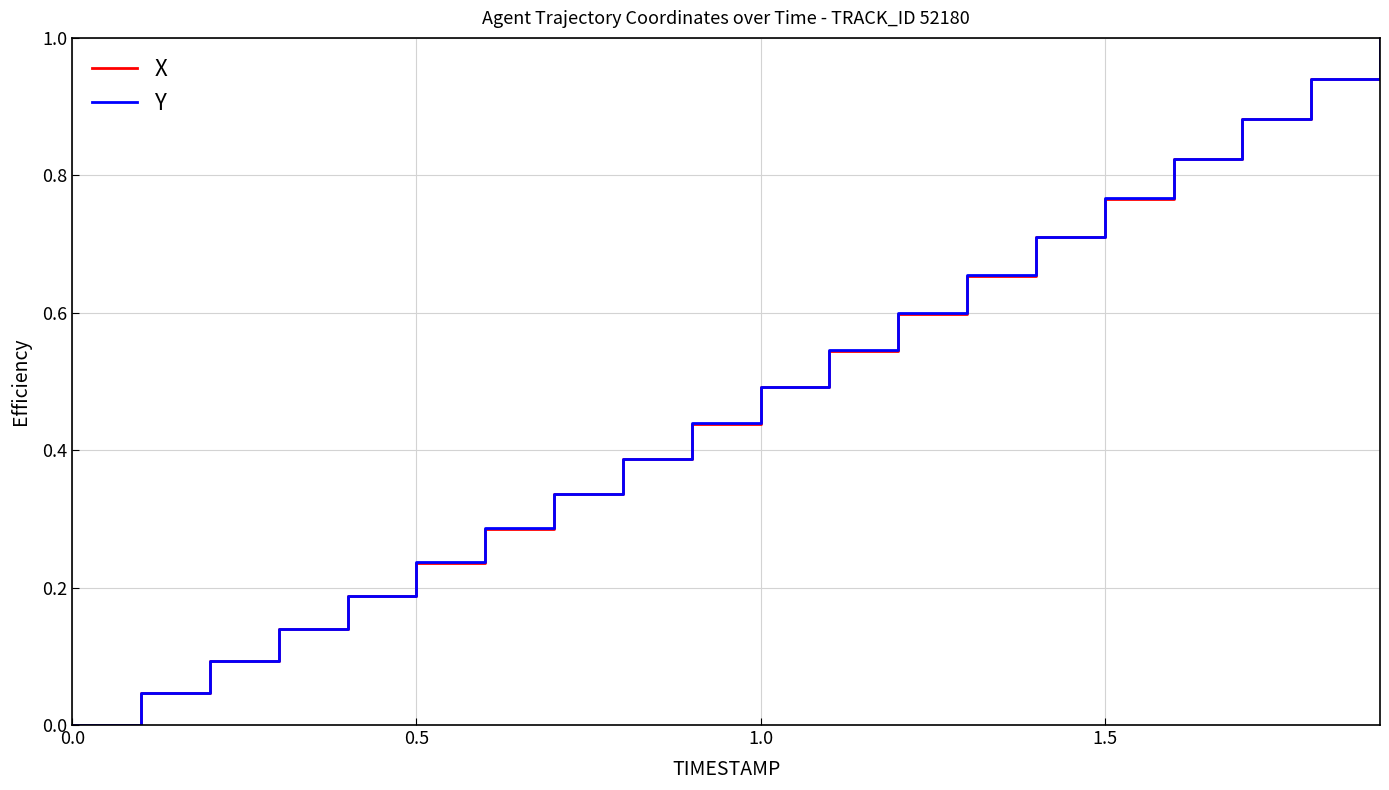

What is the greatest value displayed?

1.0